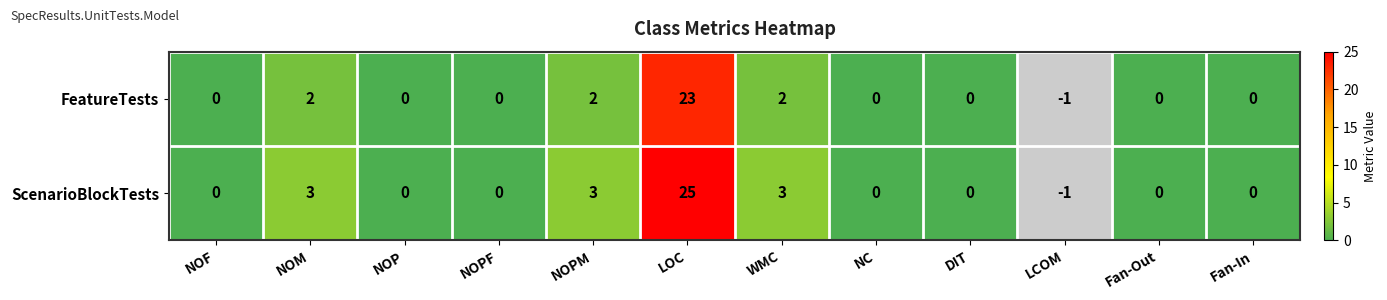

Which series has the largest total across all categories?

ScenarioBlockTests